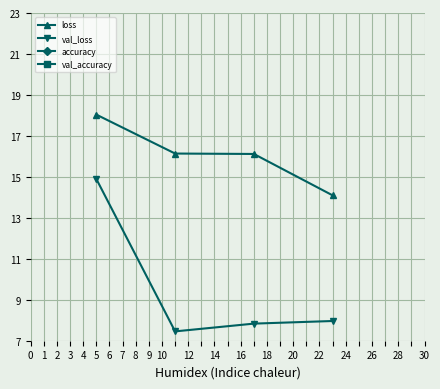

What is the maximum value for loss?

18.0